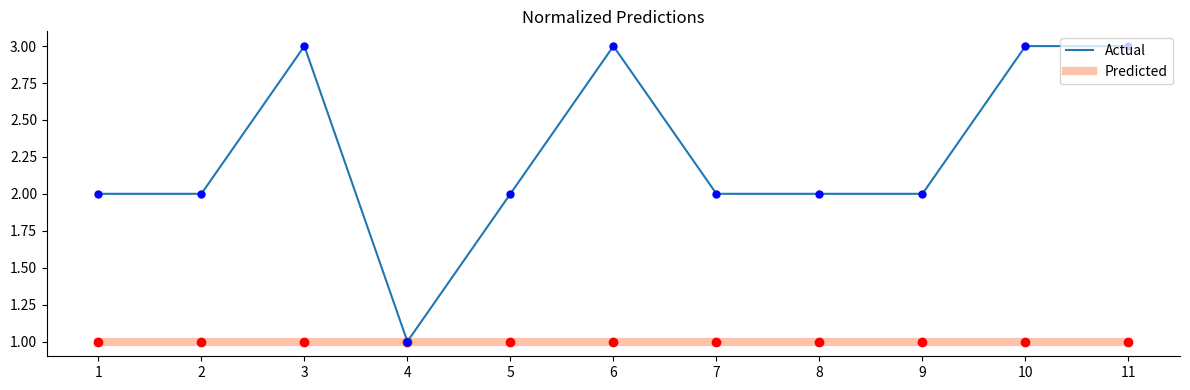

Which series has the largest total across all categories?

Actual